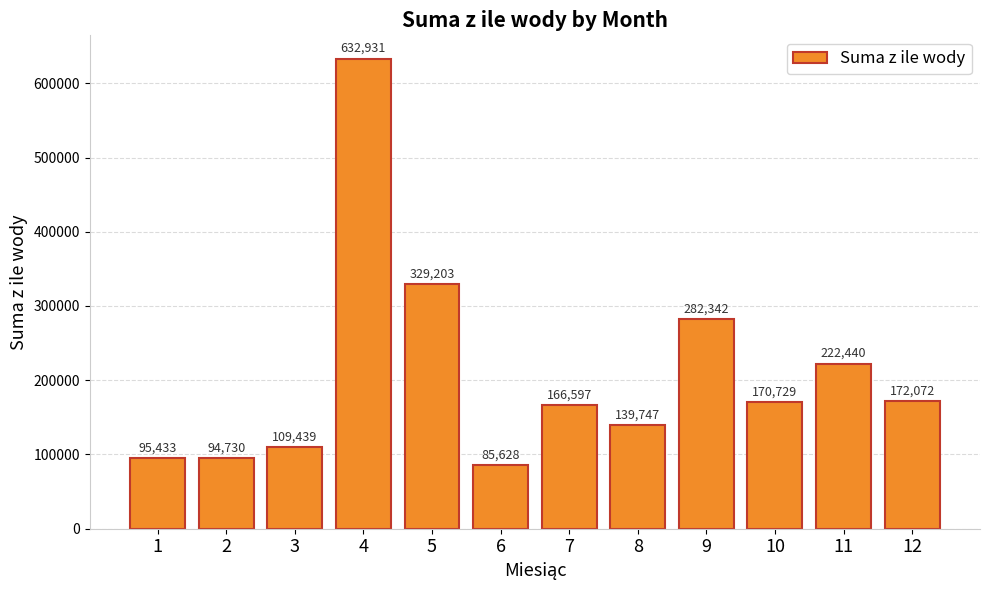

What is the minimum value shown in the chart?

85628